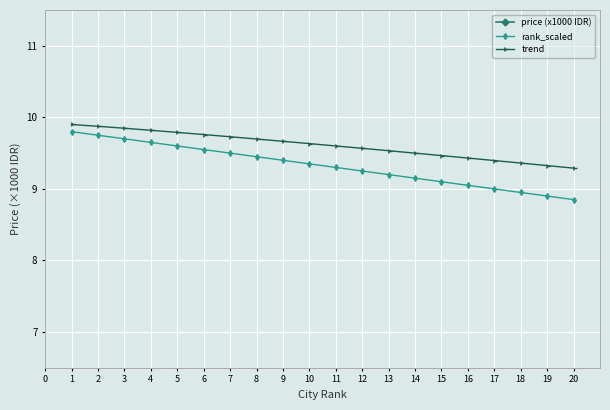

What is the value of the rank_scaled point at the 6th from the left?

9.6